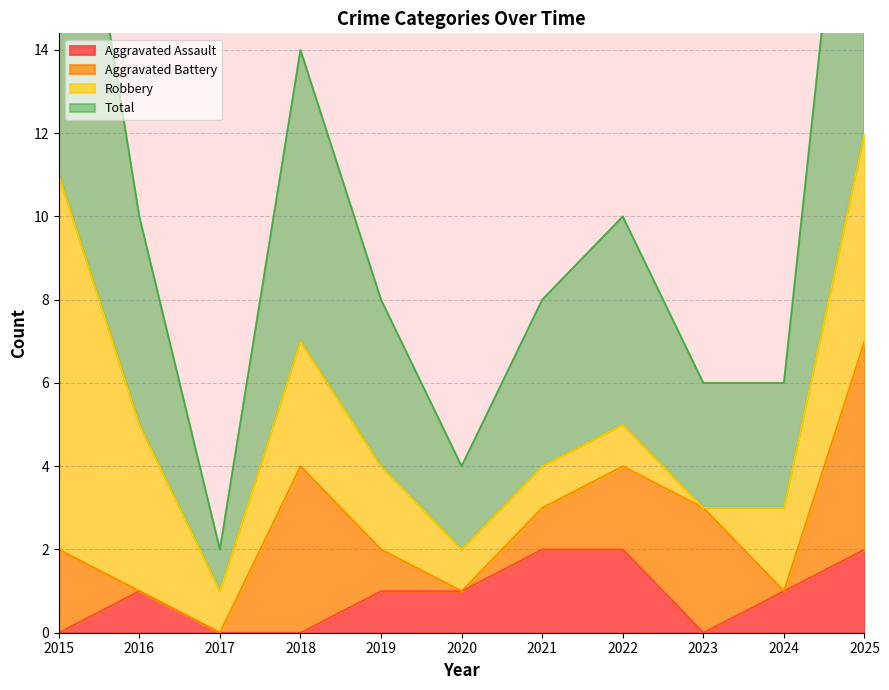

At which category is the sum across all series the highest?

2025